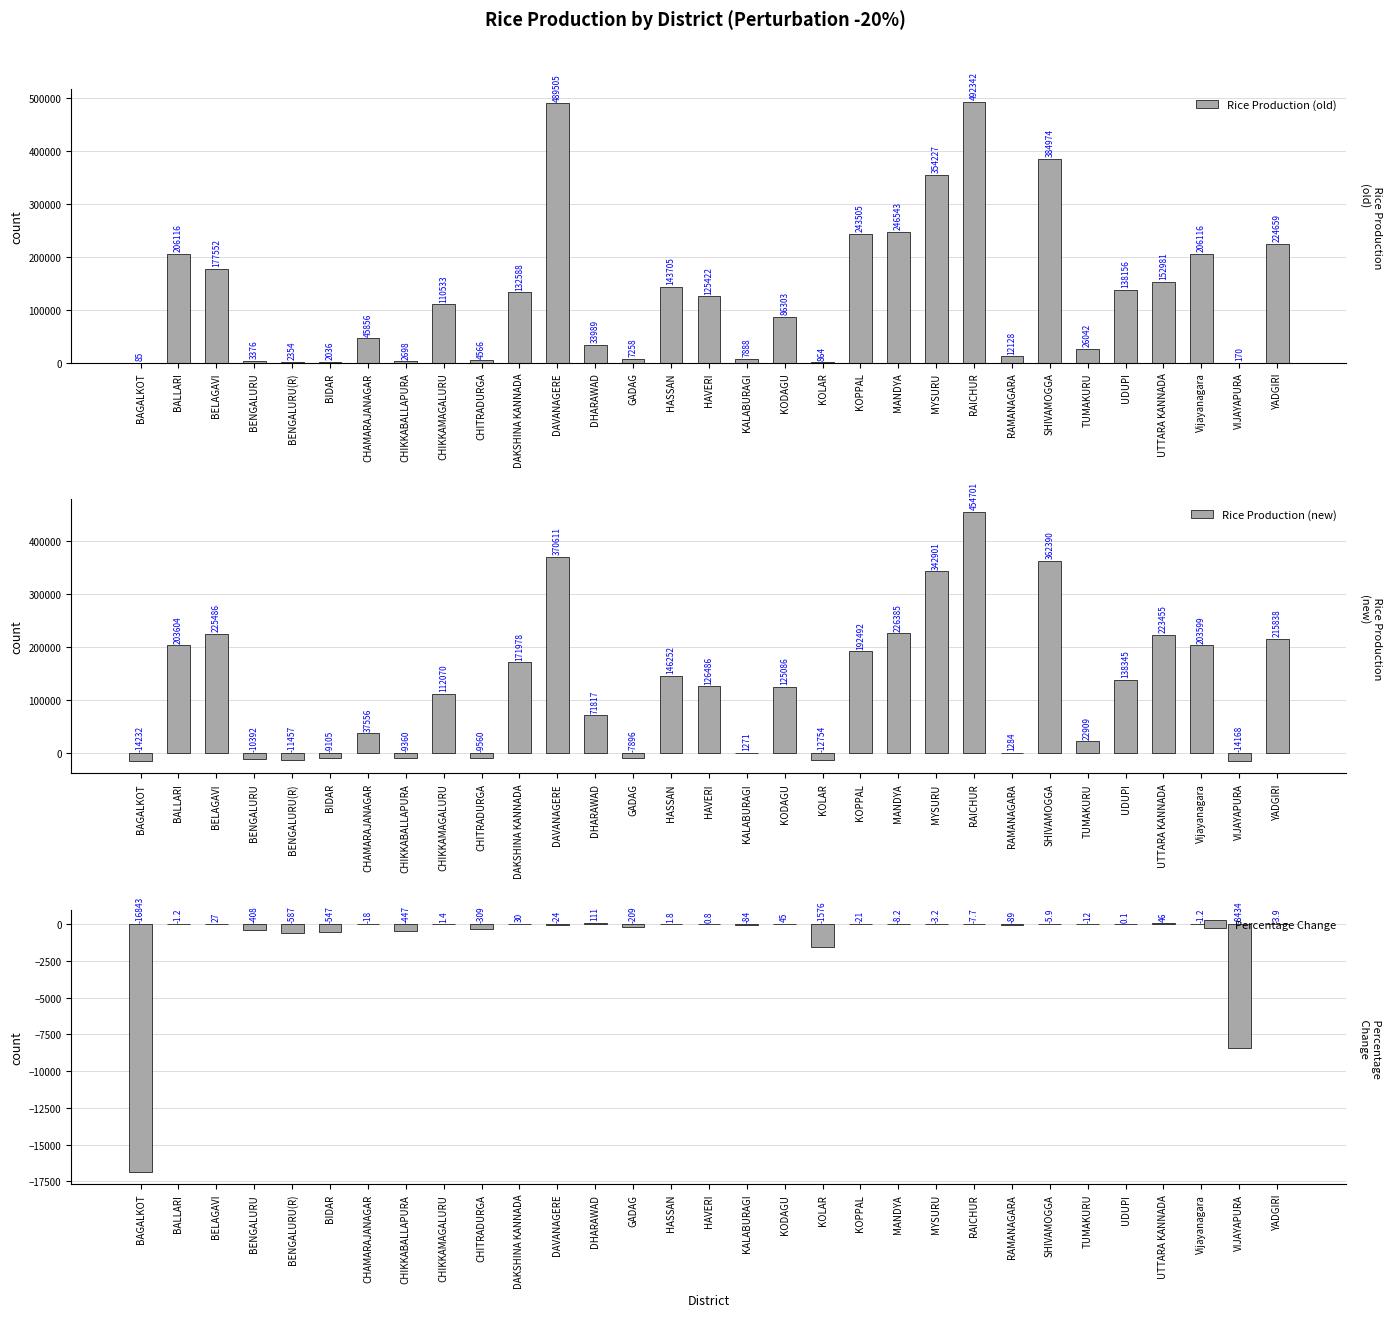

What is the value of the Percentage Change bar at the 8th from the left?

-446.9